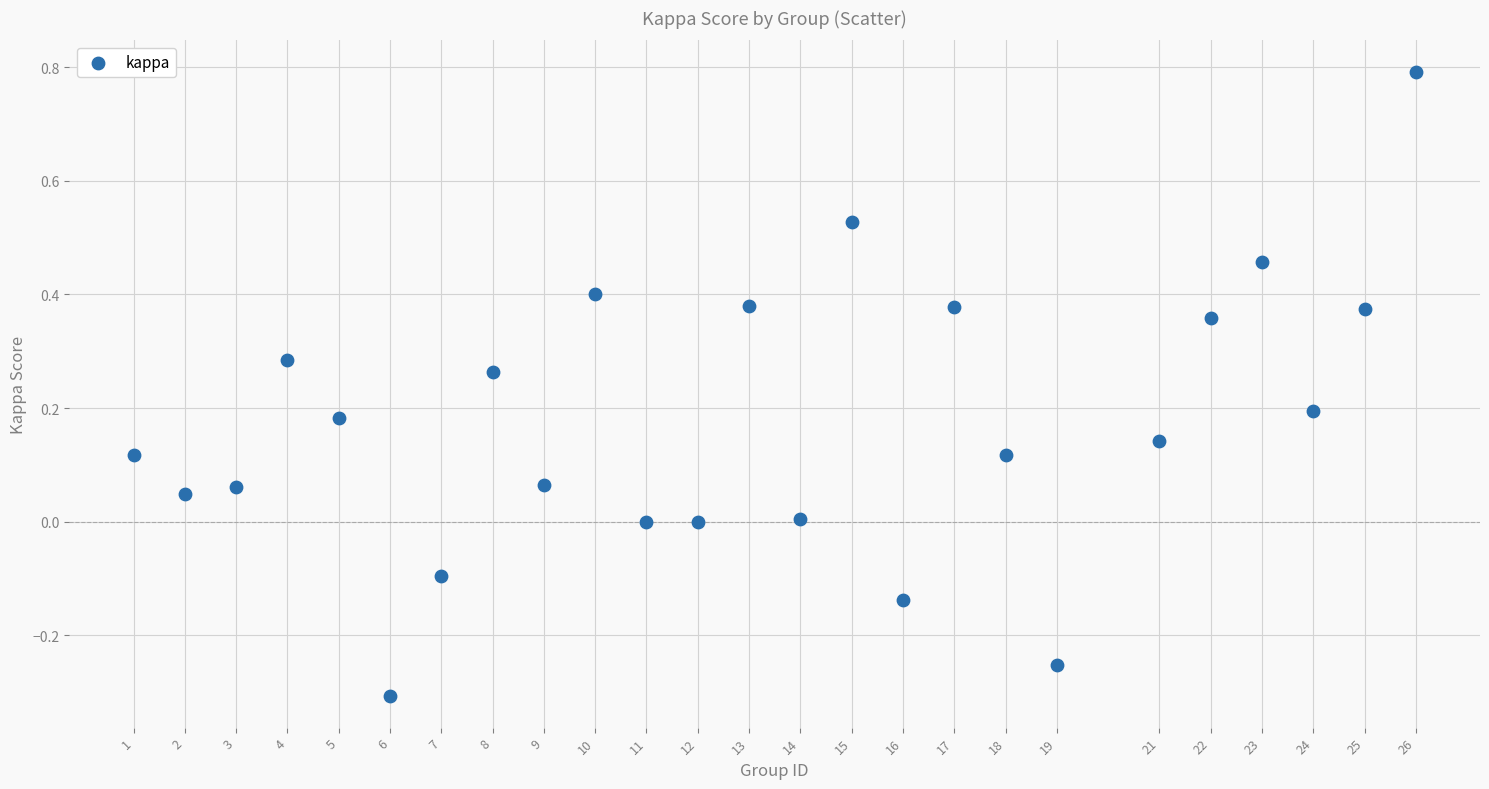

What is the range of X values (max minus min)?

25.0